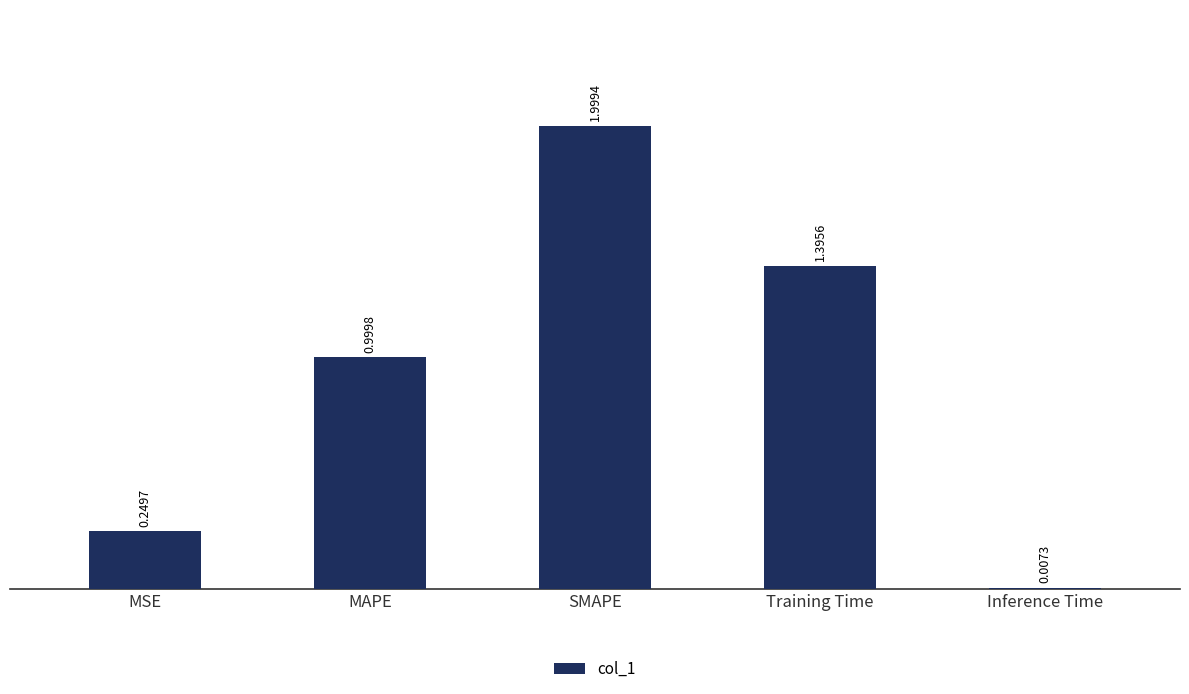

What is the change in value from SMAPE to Inference Time?

-2.0